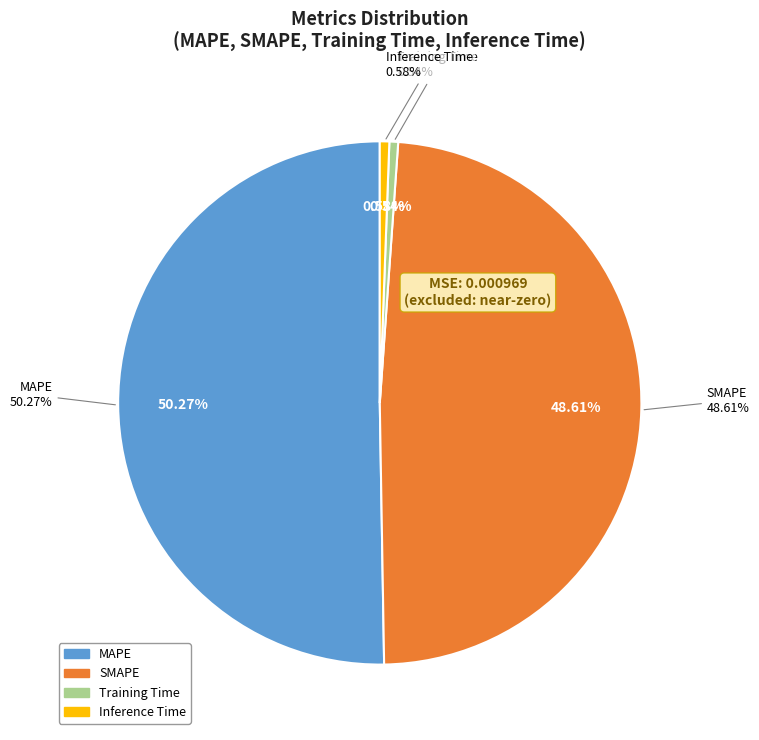

Count the number of slices in the pie.

4